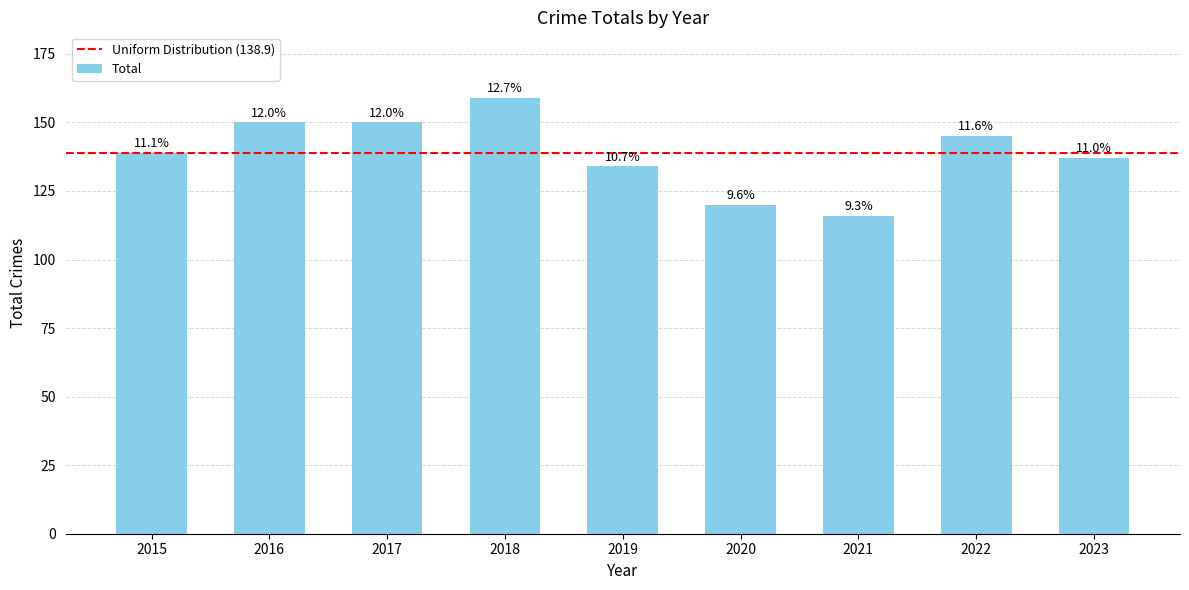

Rank the categories by value from lowest to highest.

2021, 2020, 2019, 2023, 2015, 2022, 2016, 2017, 2018